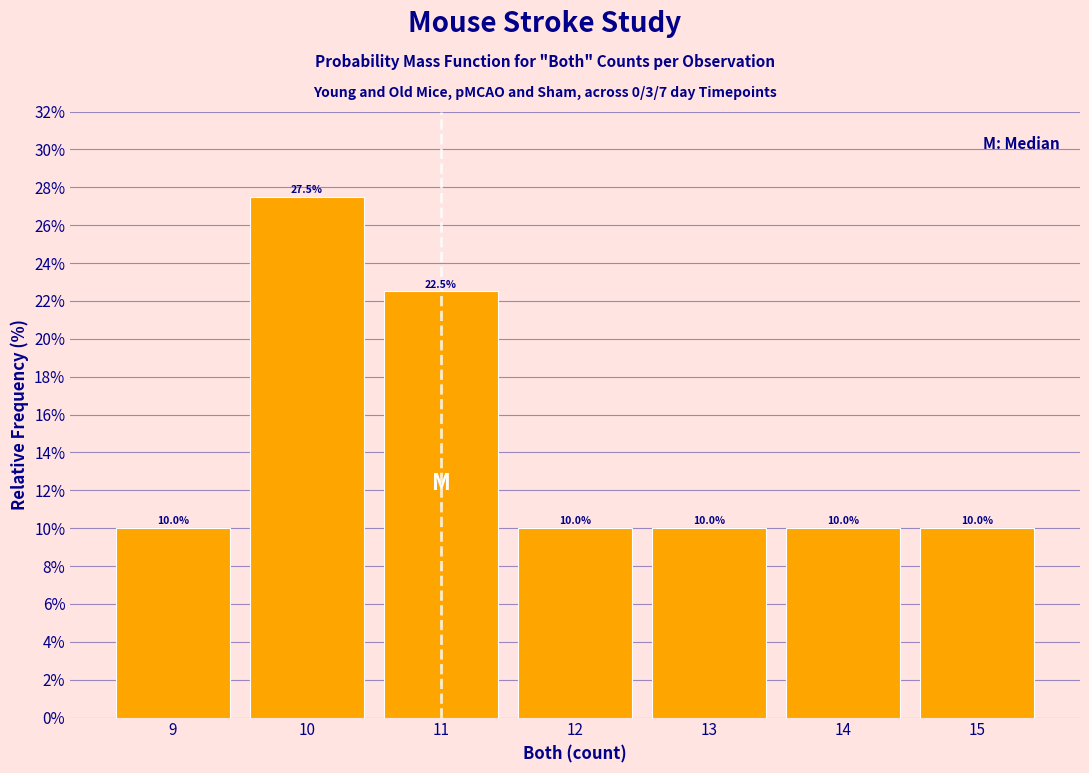

Reading left to right, list every bar in this chart as the range it spans on the x-axis followed by its height.

8.5 to 9.5: 10.0
9.5 to 10.5: 27.5
10.5 to 11.5: 22.5
11.5 to 12.5: 10.0
12.5 to 13.5: 10.0
13.5 to 14.5: 10.0
14.5 to 15.5: 10.0